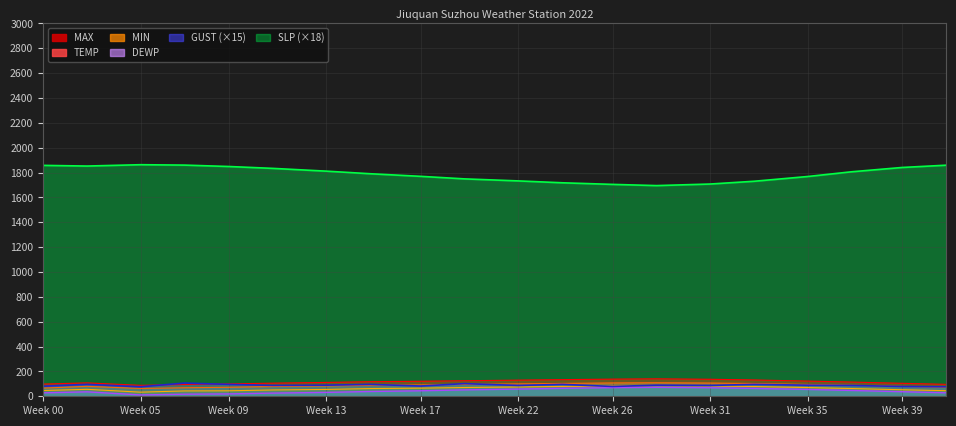

What is the difference between the maximum and minimum values in the SLP series?

168.1